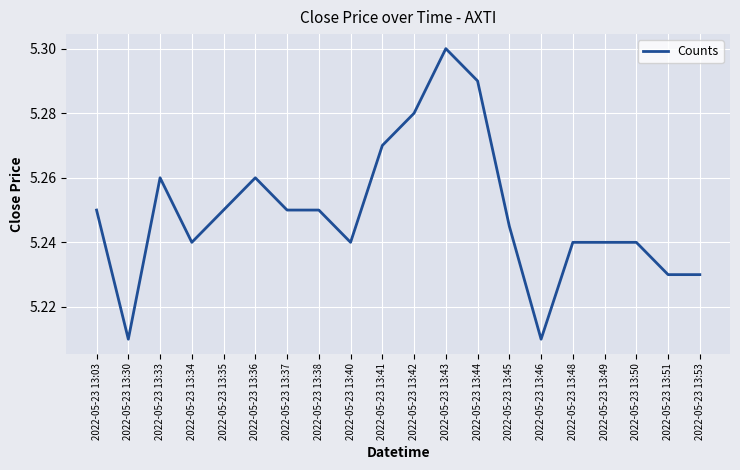

Which category has the highest value across all series?

2022-05-23 13:43